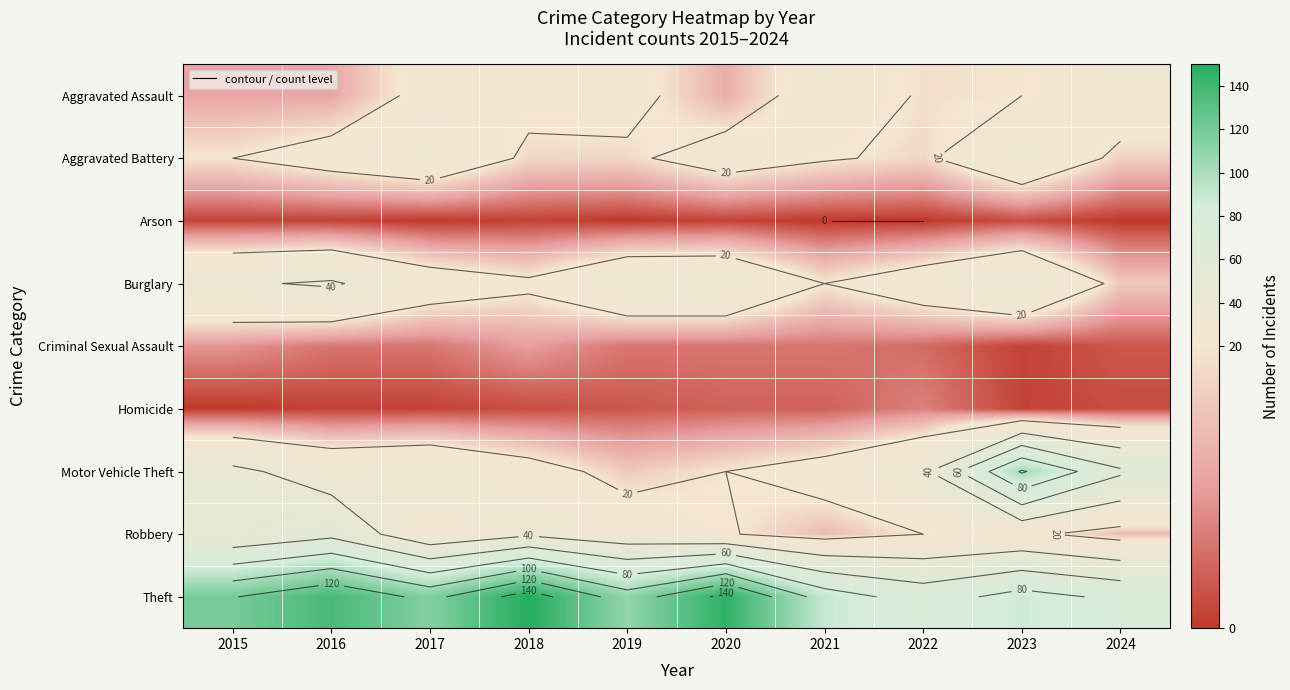

At how many categories does at least one series exceed 85?

8